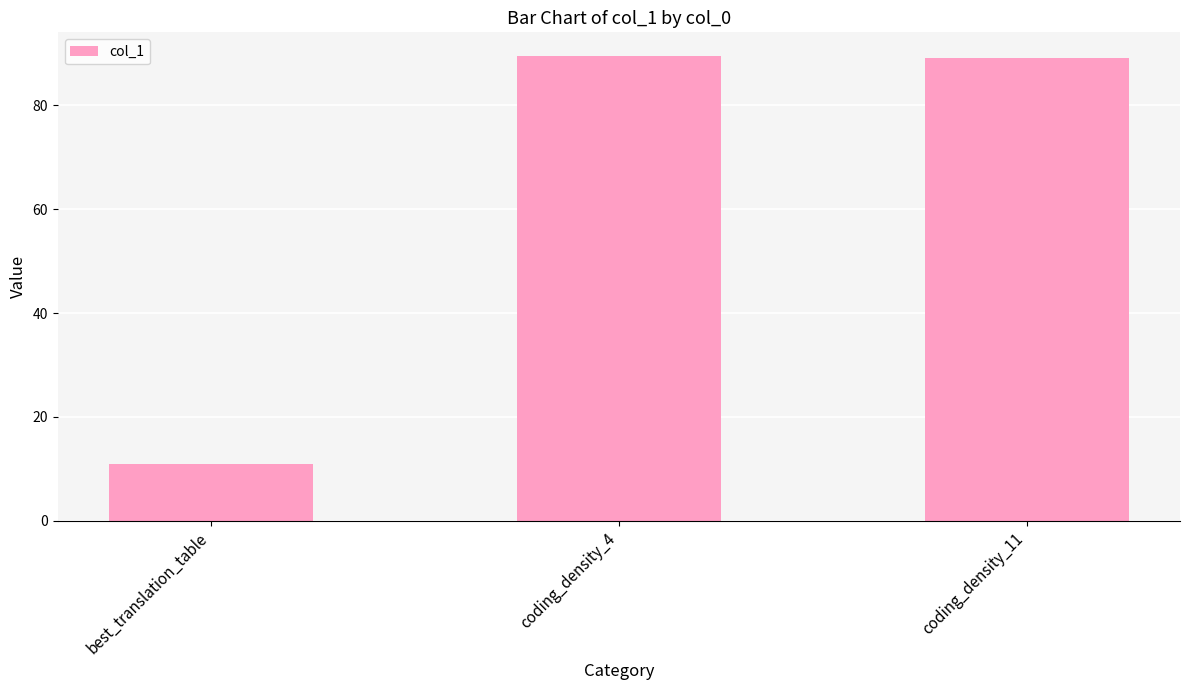

What is the change in value from best_translation_table to coding_density_11?

+78.1